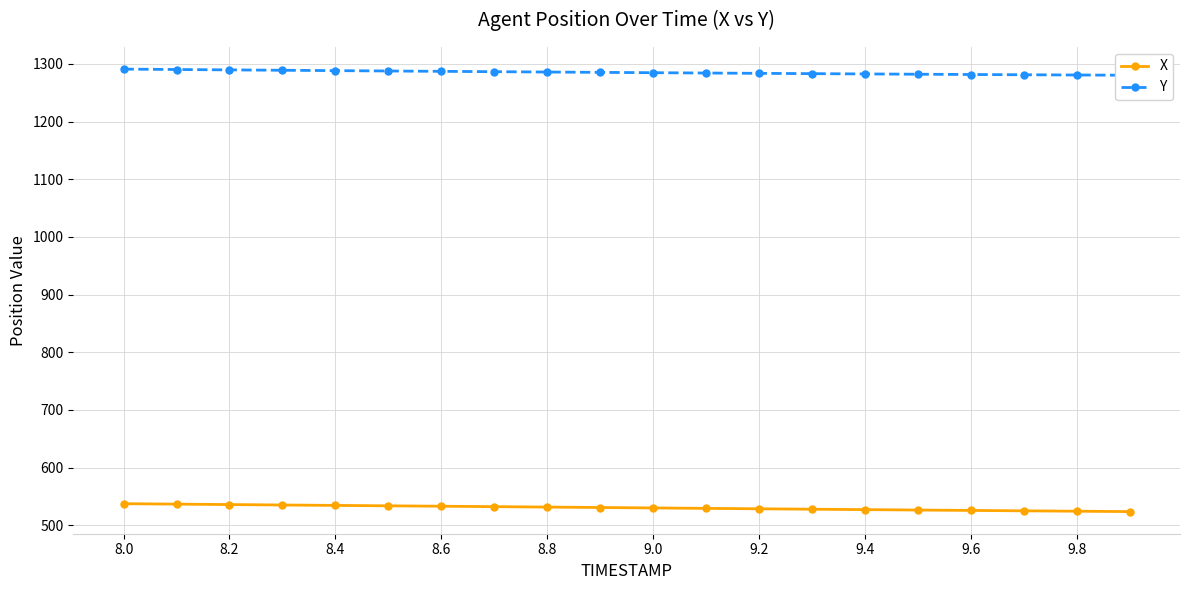

True or false: X and Y intersect in this chart.

False